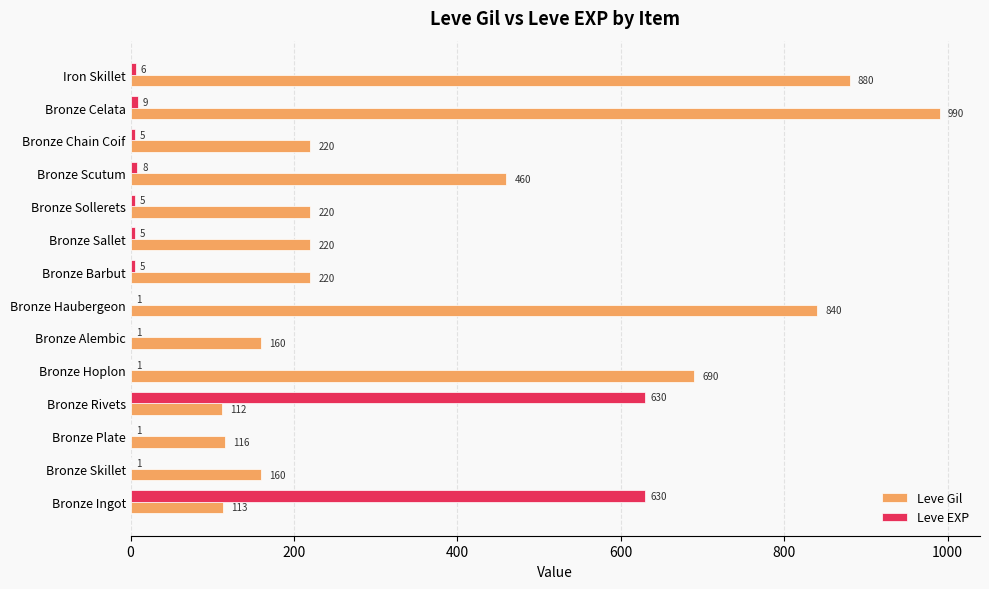

Which series has the largest total across all categories?

Leve Gil